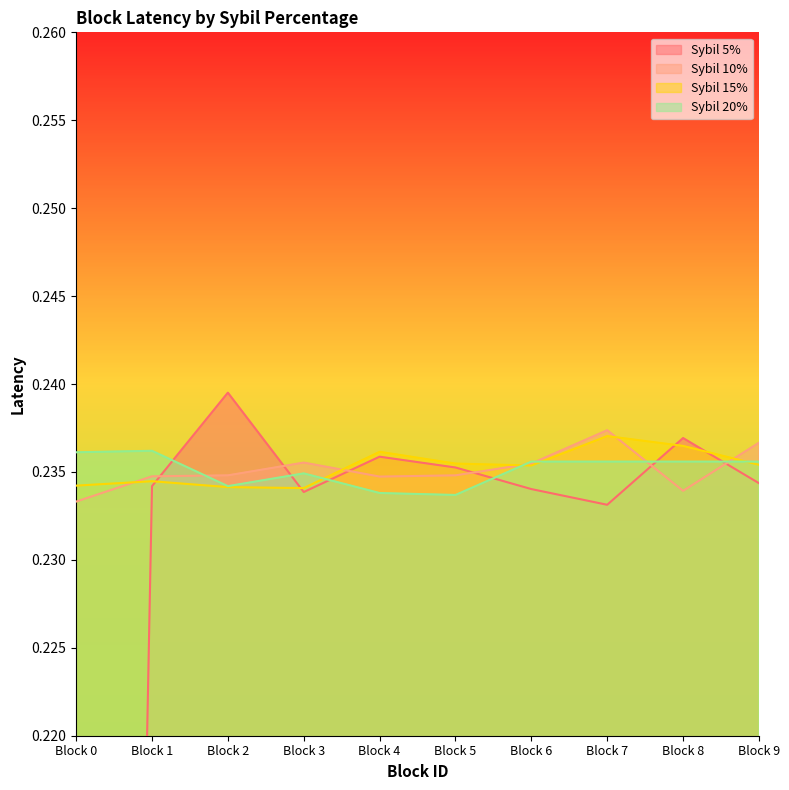

How many lines are shown in the chart?

4